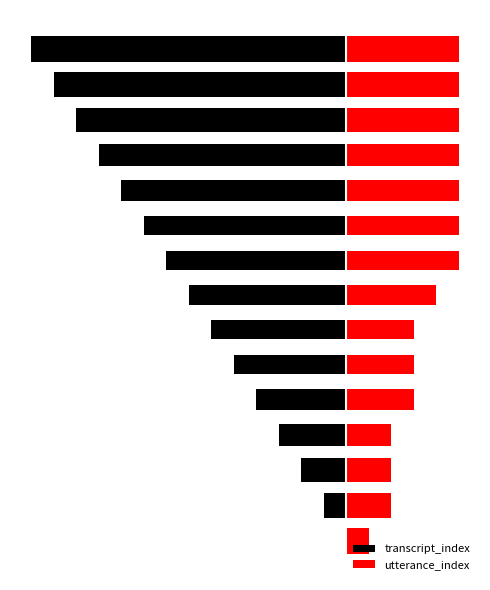

Reading left to right, extract all data points from this chart.

transcript_index: 0=0	1=-1	2=-2	3=-3	4=-4	5=-5	6=-6	7=-7	8=-8	9=-9	10=-10	11=-11	12=-12	13=-13	14=-14
utterance_index: 0=1	1=2	2=2	3=2	4=3	5=3	6=3	7=4	8=5	9=5	10=5	11=5	12=5	13=5	14=5